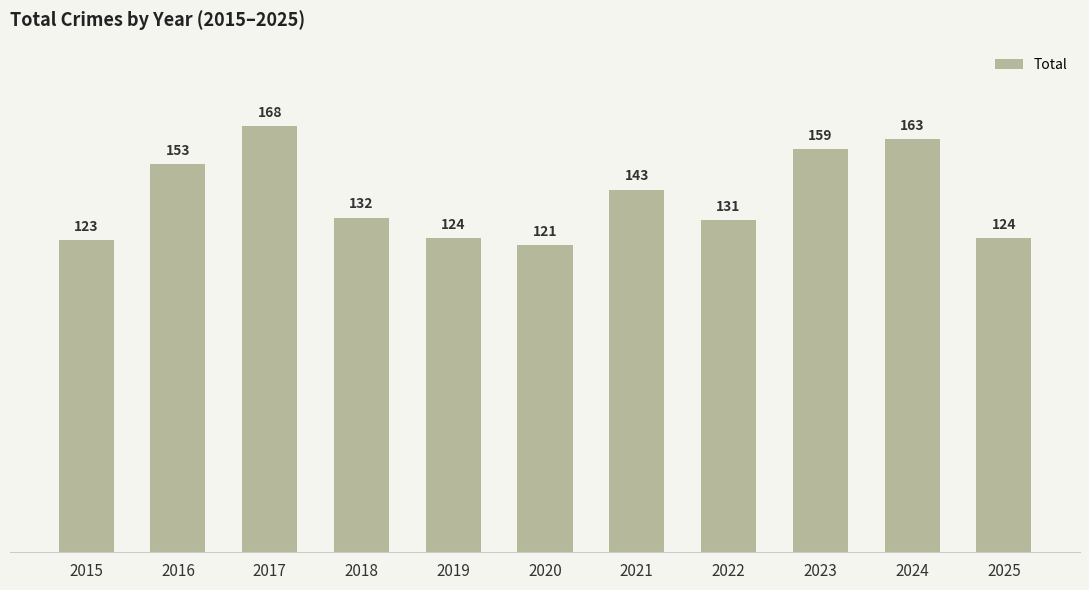

At which label is the value closest to 144?

2021